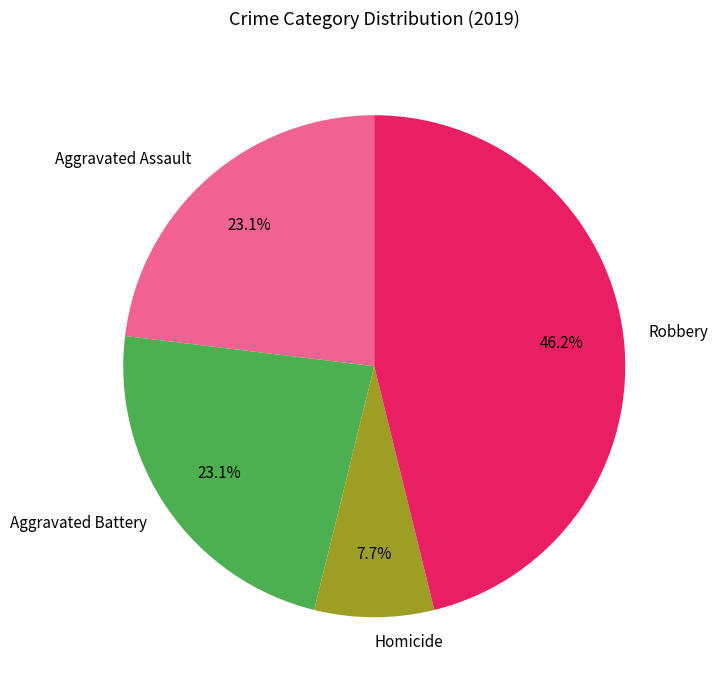

What percentage is NOT represented by Robbery?

53.8%